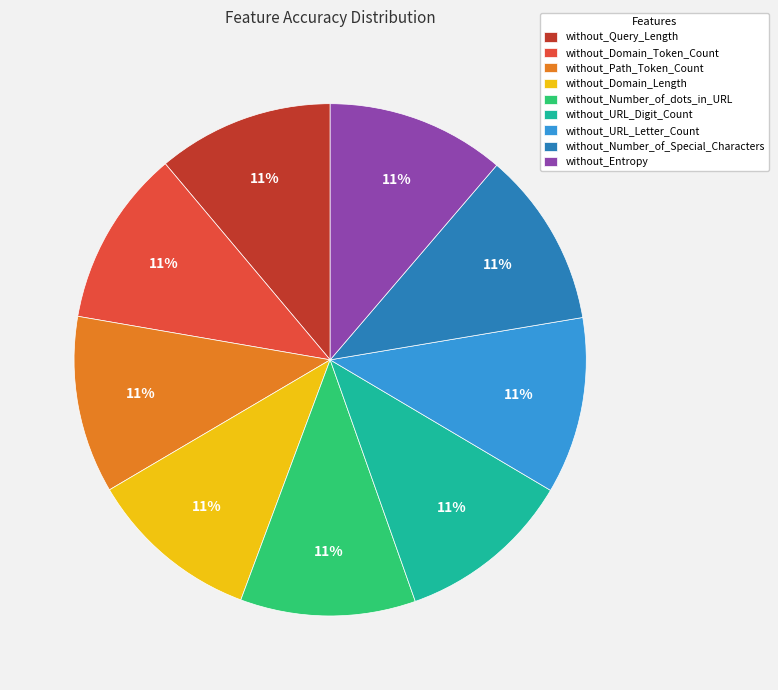

The without_Number_of_dots_in_URL slice represents 22% of the pie. True or false?

False